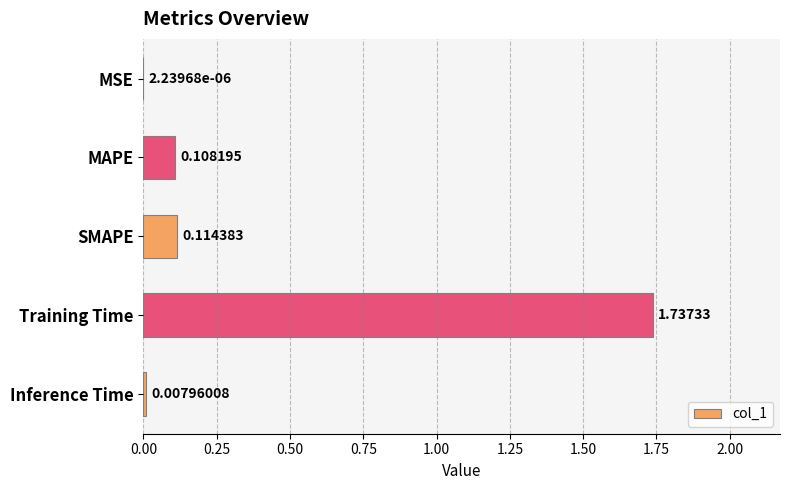

Between MAPE and SMAPE, which is larger?

SMAPE